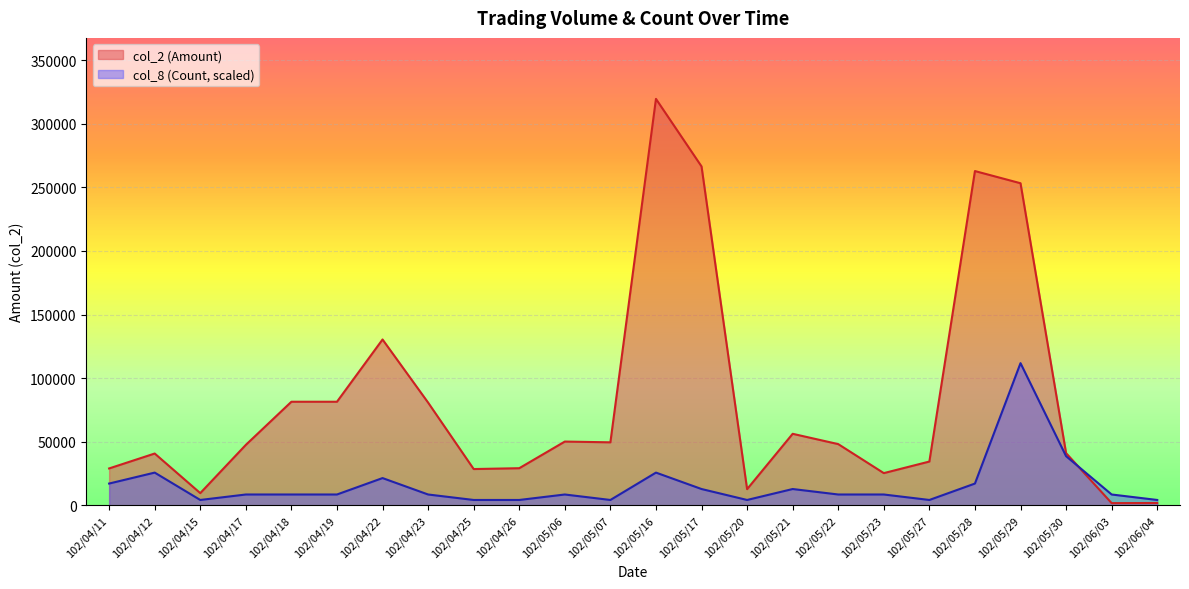

What is the sum of all col_2 (Amount) values?

1983080.0